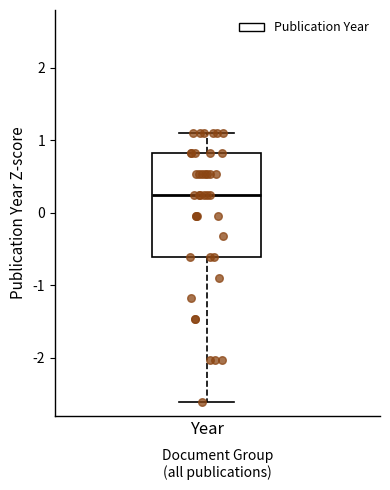

Where does the lower whisker of the box for Year end on the y-axis? The values are not printed on the chart, so give them approximately, as read against the axis.

-2.6